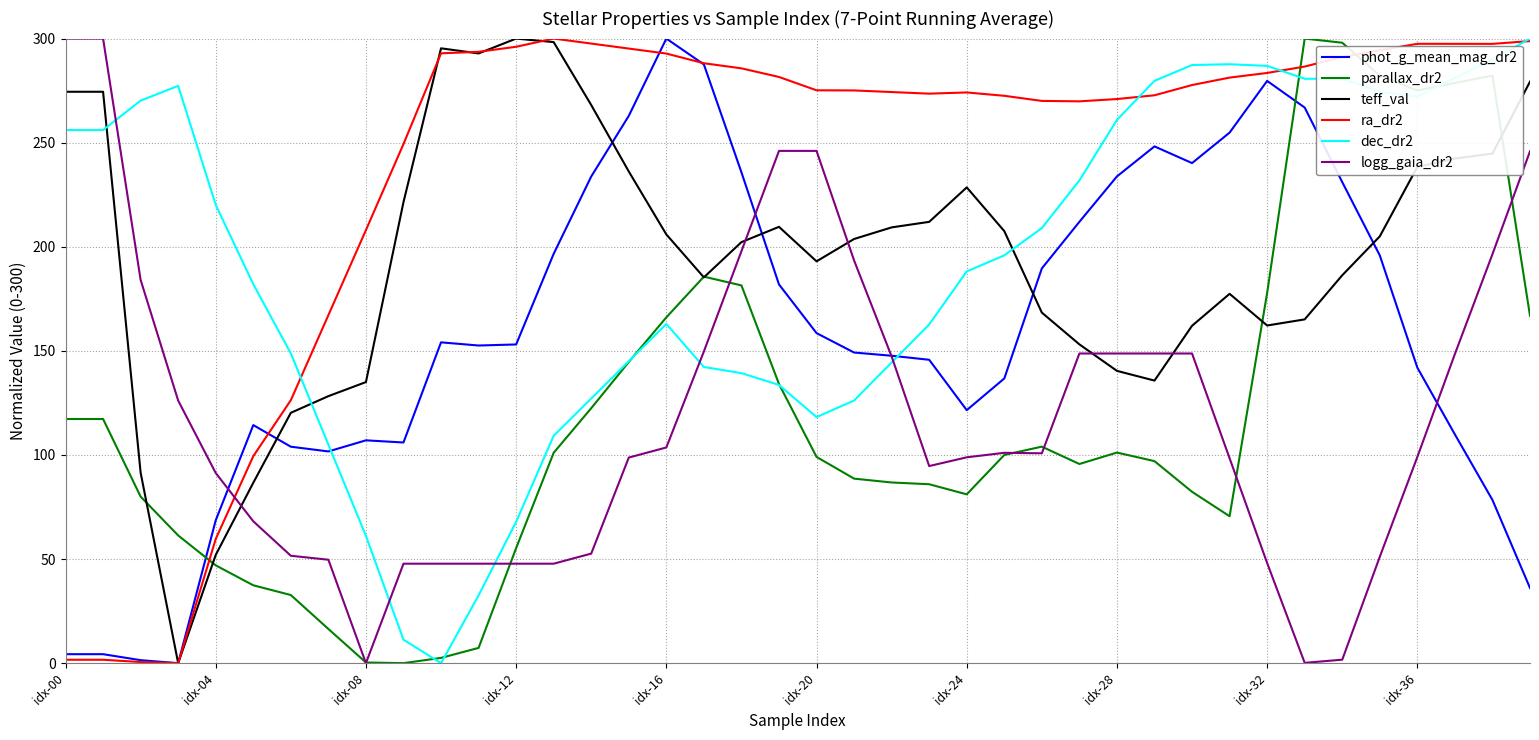

Which series has the largest total across all categories?

ra_dr2